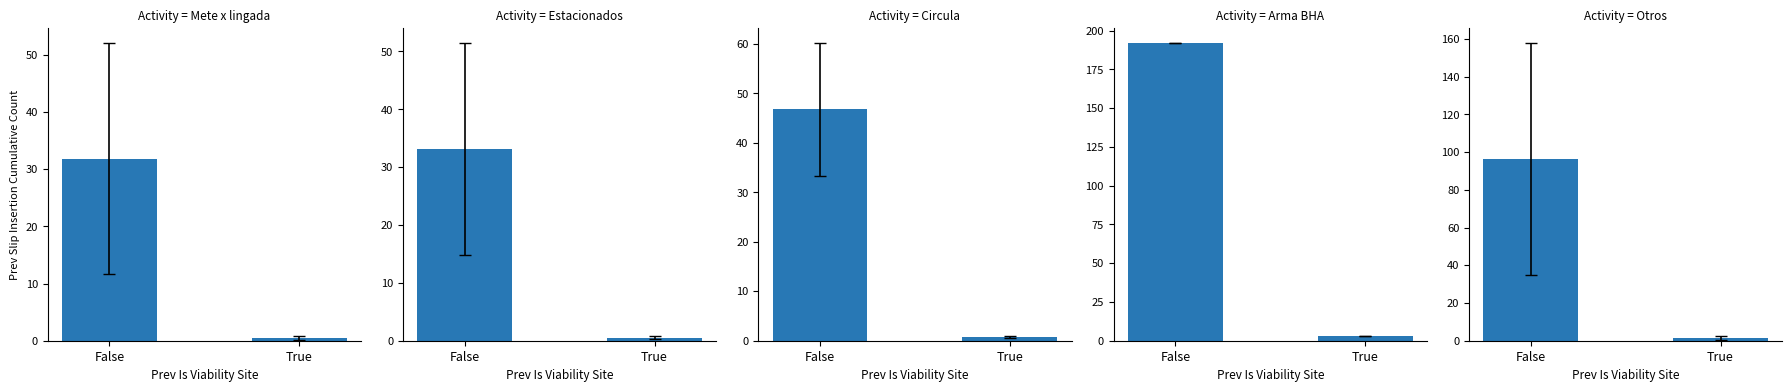

Which category has the lowest value across all series?

True